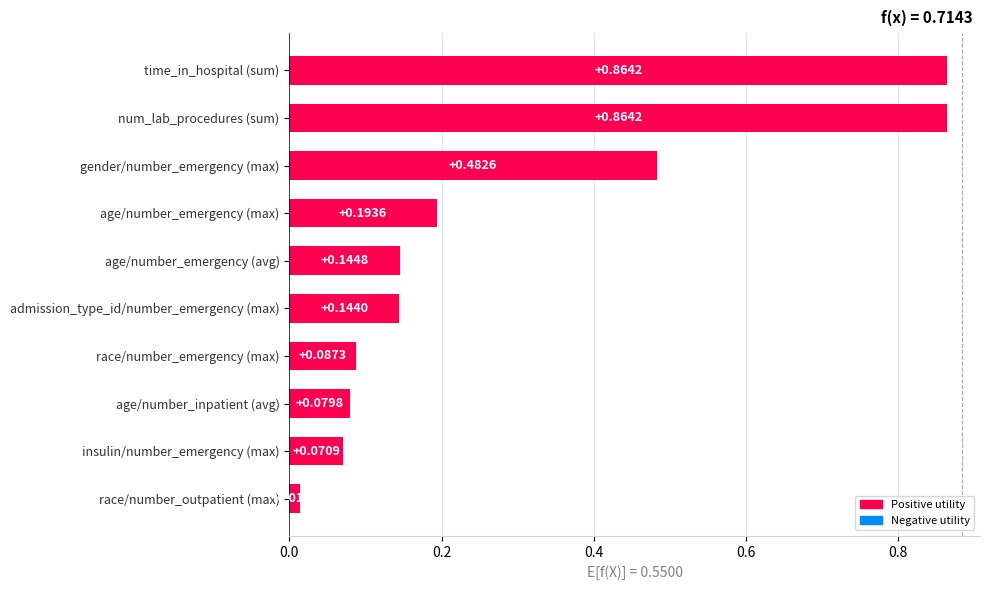

What is the sum of all values?

2.9